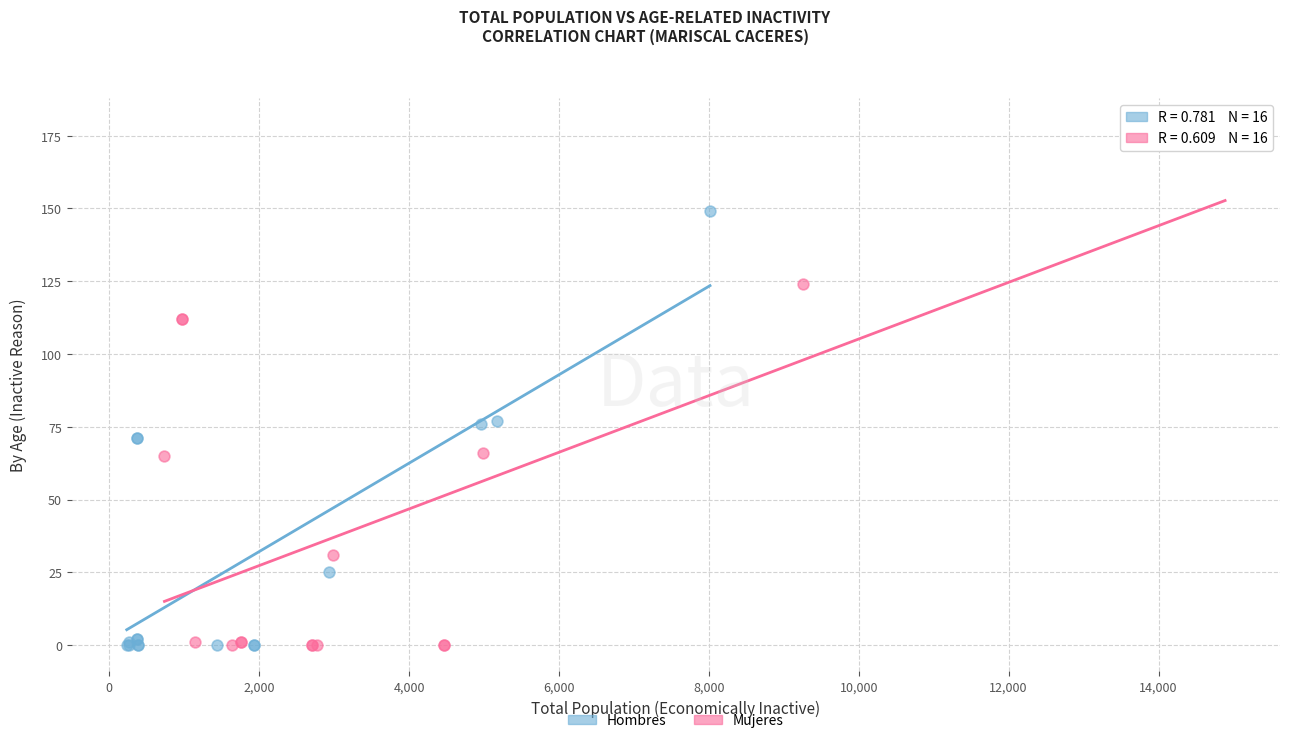

Which series has the widest spread of Y values?

Mujeres